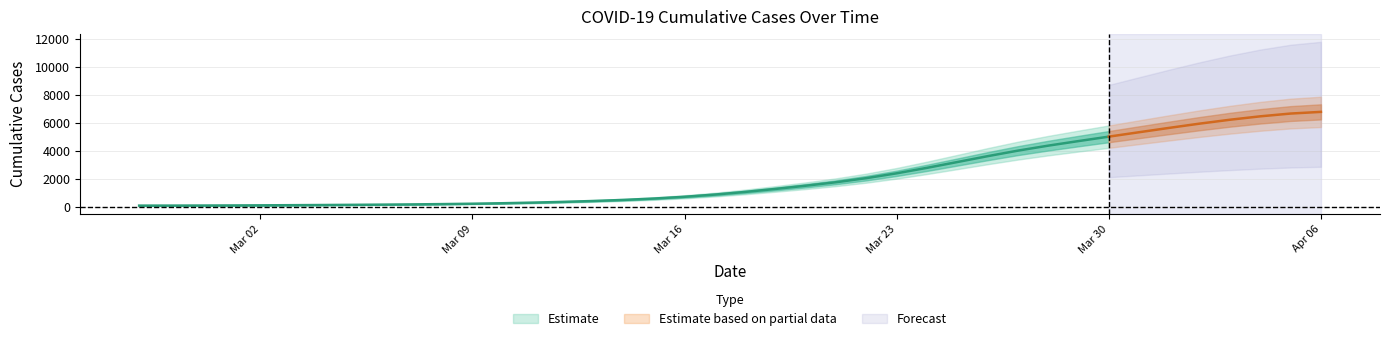

What is the minimum value shown in the chart?

64